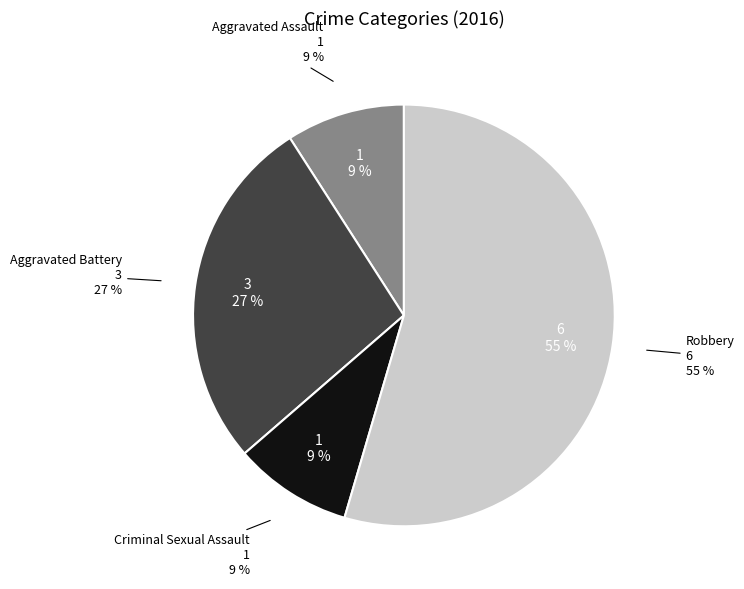

To the nearest percent, what is the difference between the Aggravated Assault and Robbery slice percentages?

45%